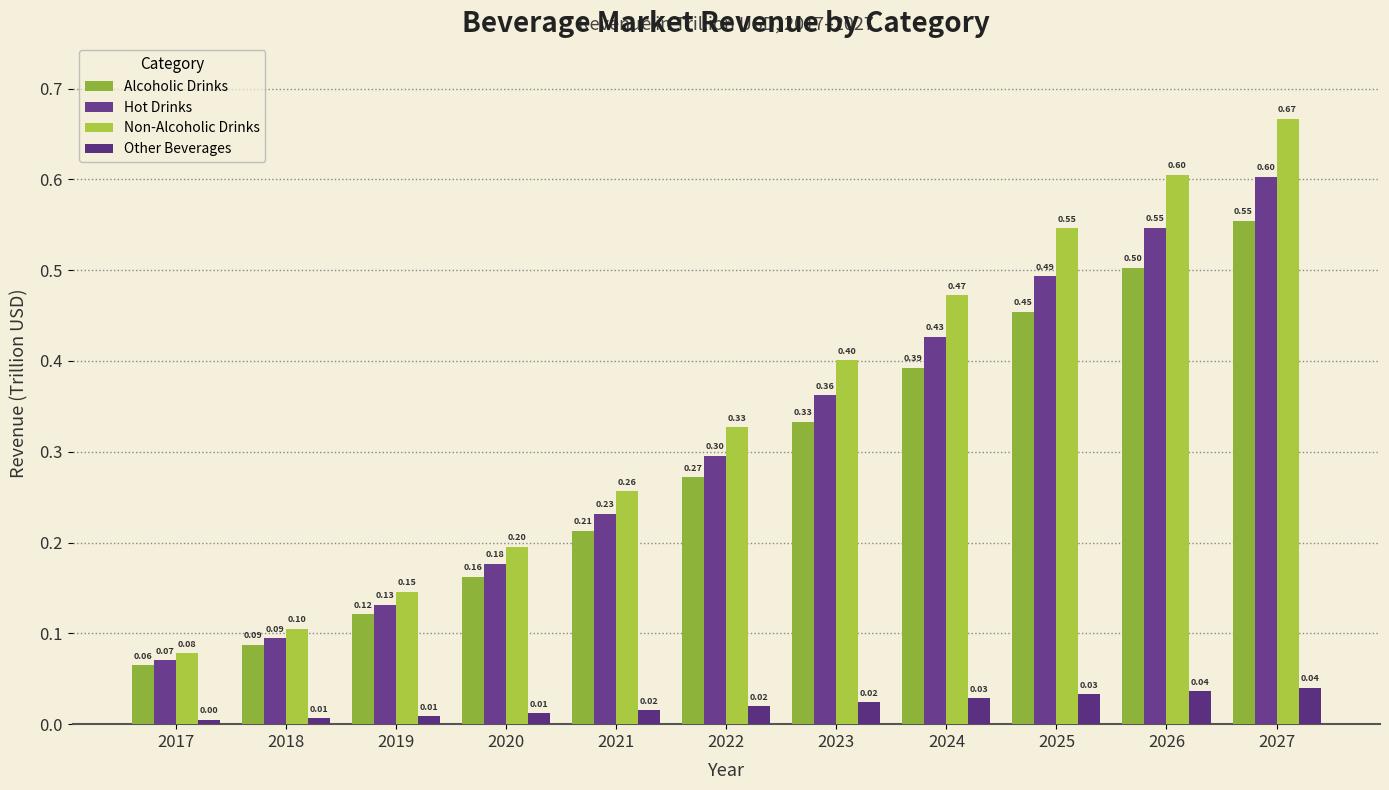

At which category is the sum across all series the highest?

2027